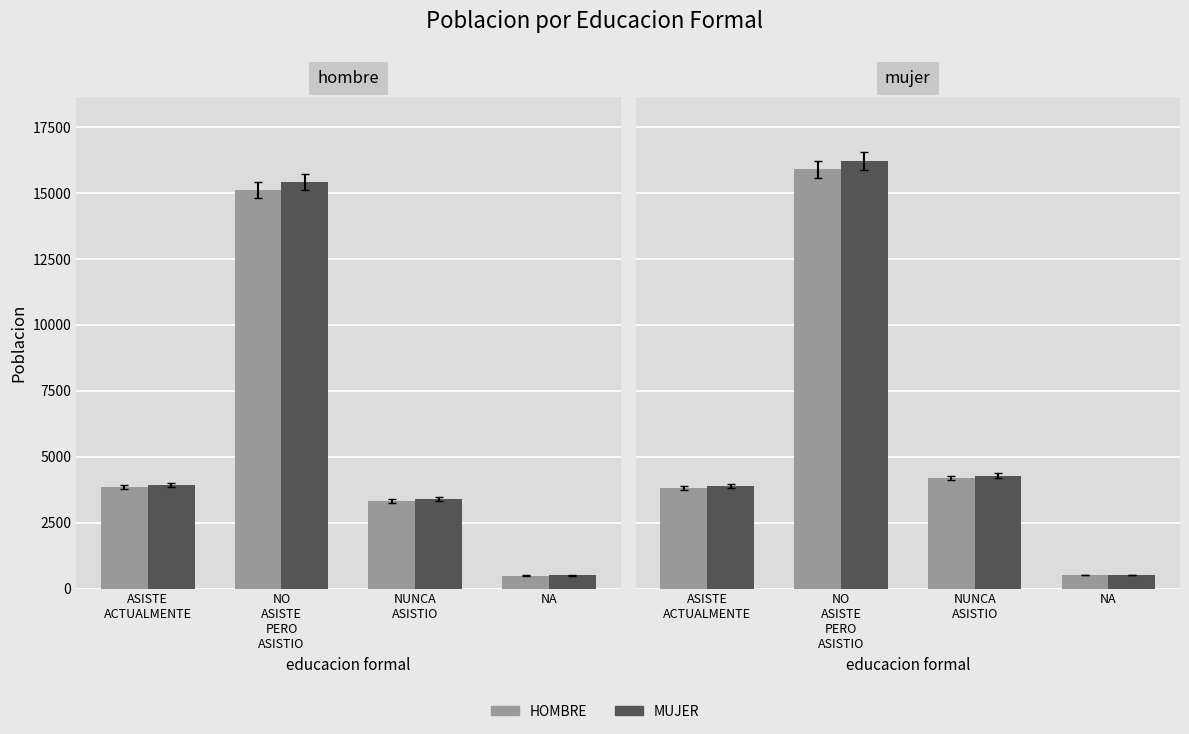

What is the sum of the HOMBRE values at ASISTE
ACTUALMENTE and NO
ASISTE
PERO
ASISTIO?

19700